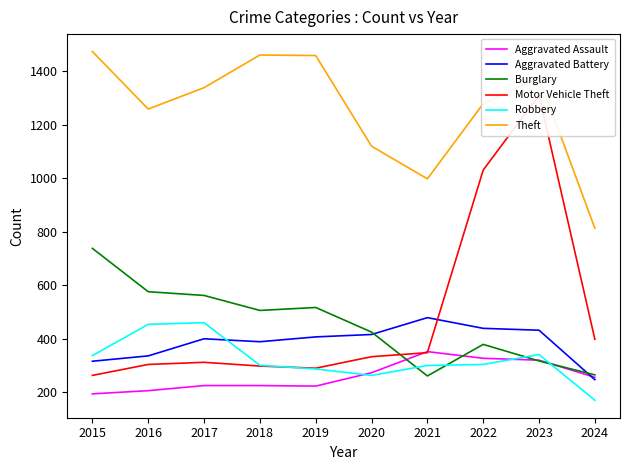

Reading left to right, list all the values displayed in this chart.

Aggravated Assault: 194	206	225	225	223	273	352	327	320	256
Aggravated Battery: 316	336	400	389	407	416	479	439	432	247
Burglary: 738	576	562	506	517	425	261	379	317	265
Motor Vehicle Theft: 263	304	312	298	290	333	348	1031	1311	398
Robbery: 337	454	460	301	287	263	300	304	341	170
Theft: 1474	1259	1339	1461	1459	1120	998	1279	1378	813